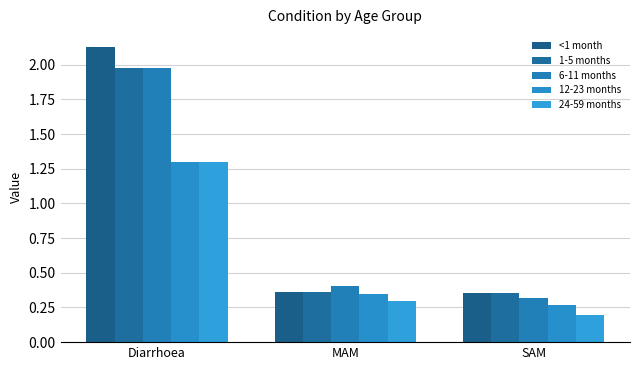

Which category has the highest value across all series?

Diarrhoea